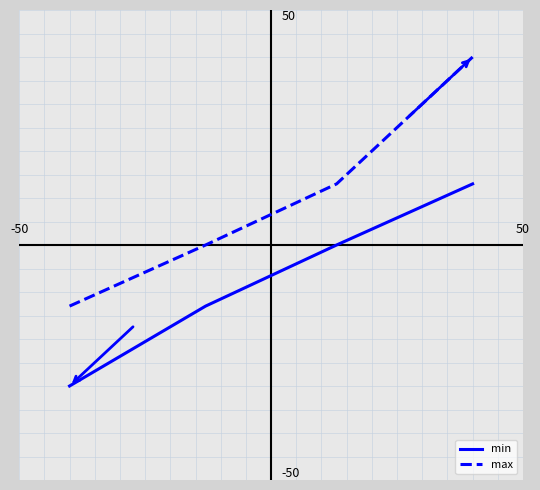

True or false: max and min intersect in this chart.

False